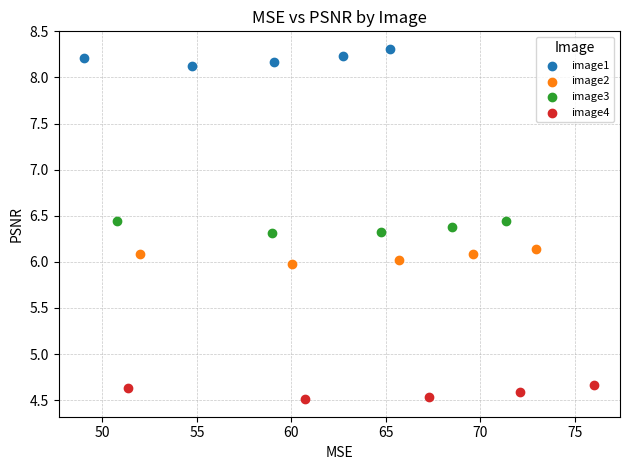

Which series contains the highest Y value?

image1